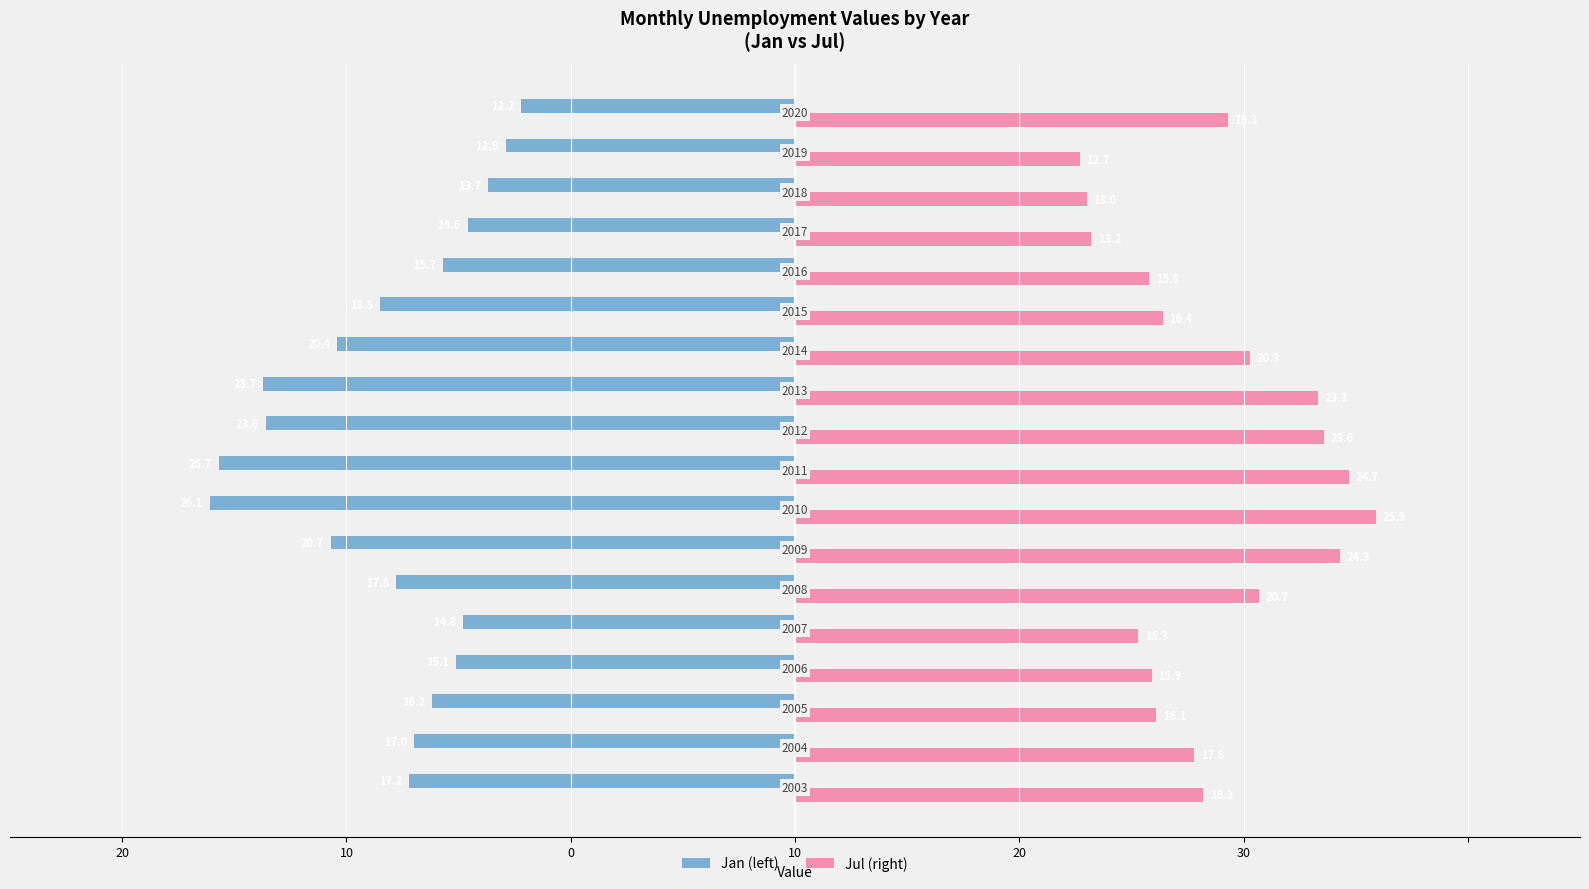

Rank the series by their average value, from highest to lowest.

Jul (right), Jan (left)